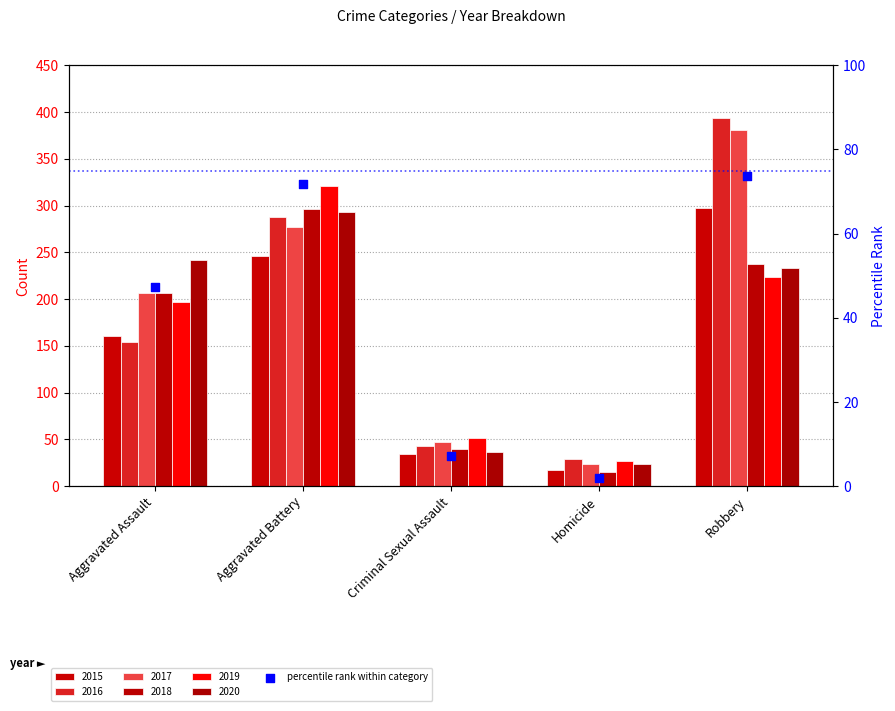

Between Aggravated Battery and Homicide, which is larger?

Aggravated Battery